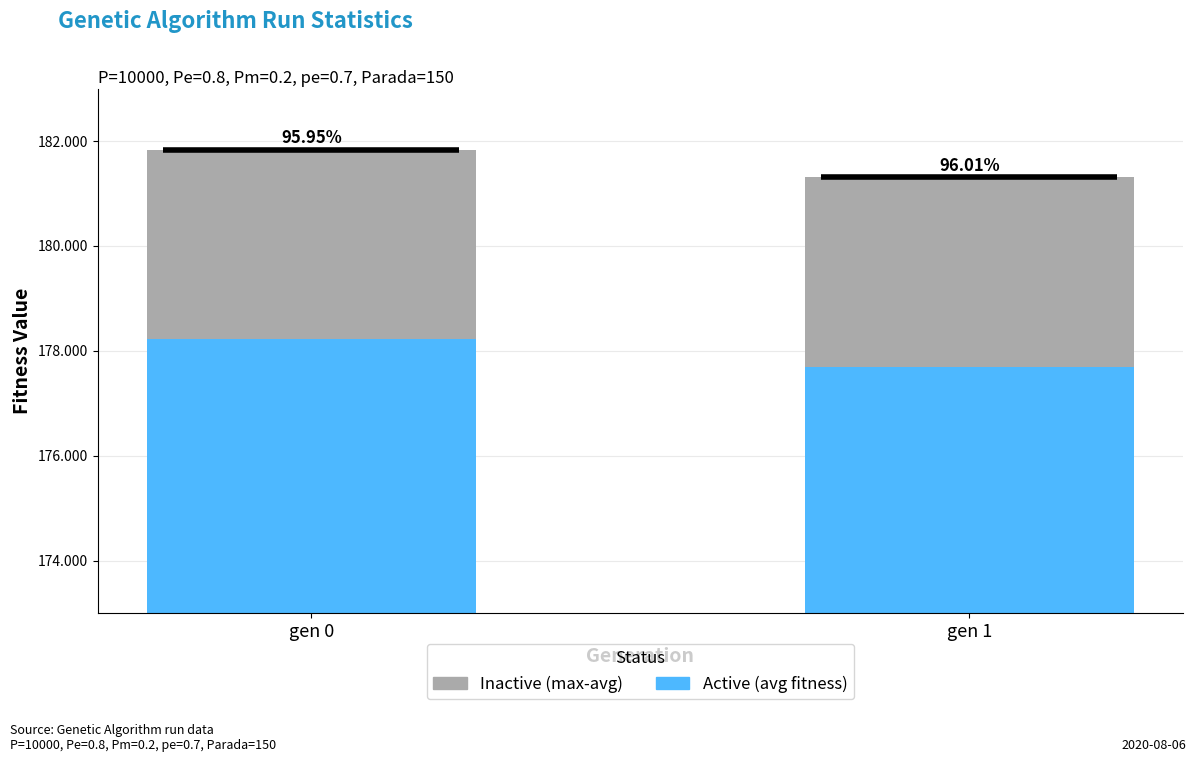

How many data points in Active (avg) are less than 178?

1